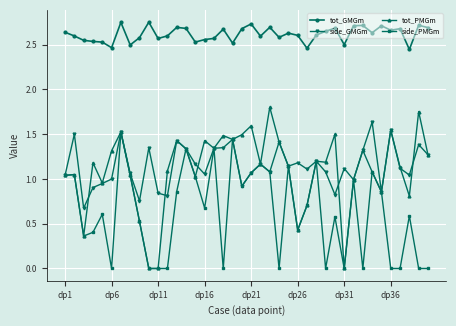

What are all the series names shown in the legend?

tot_GMGm, side_GMGm, tot_PMGm, side_PMGm